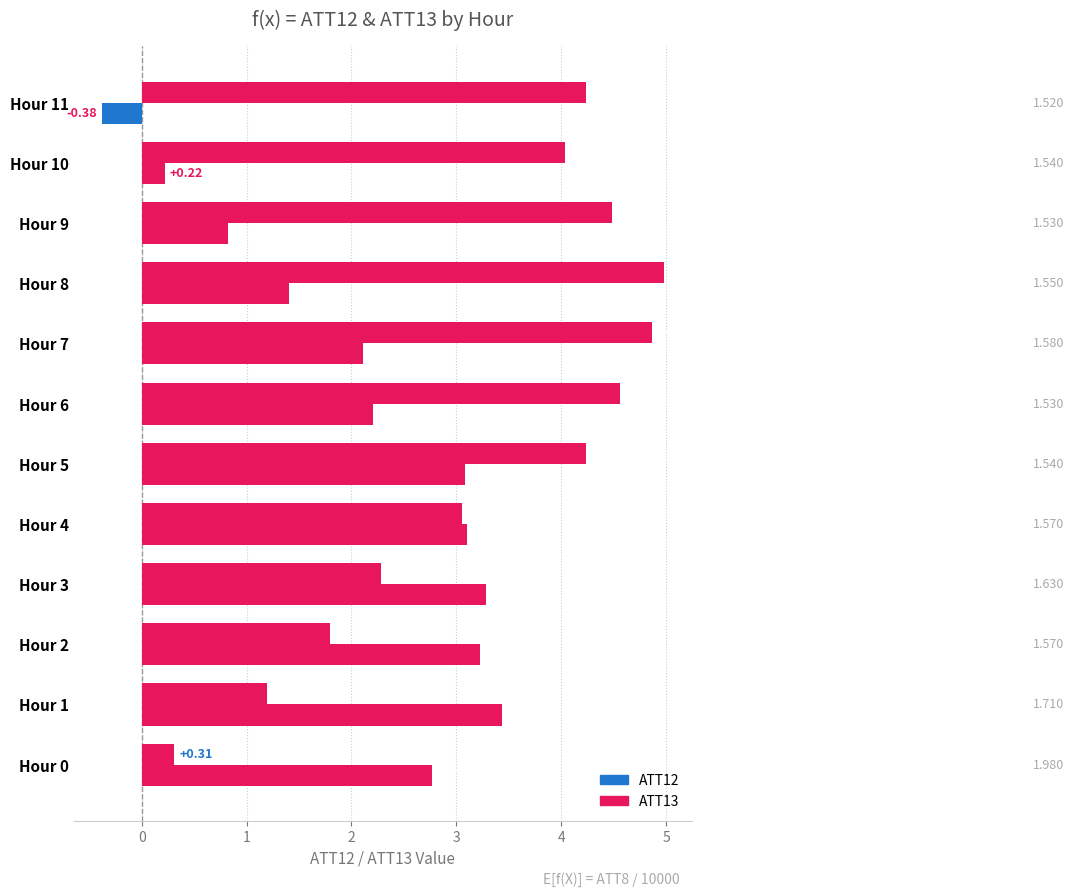

How many values in ATT13 are above zero?

11